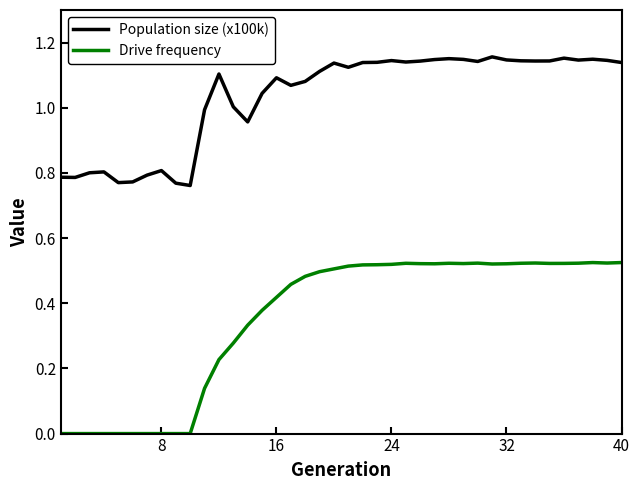

What is the sum of all Drive frequency values?

14.1